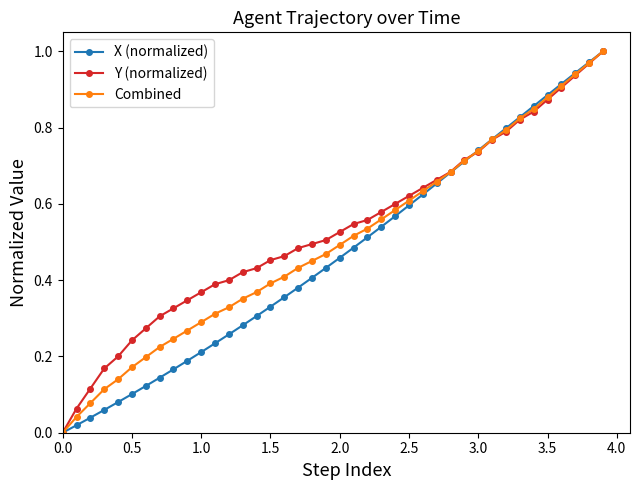

How many lines are shown in the chart?

3